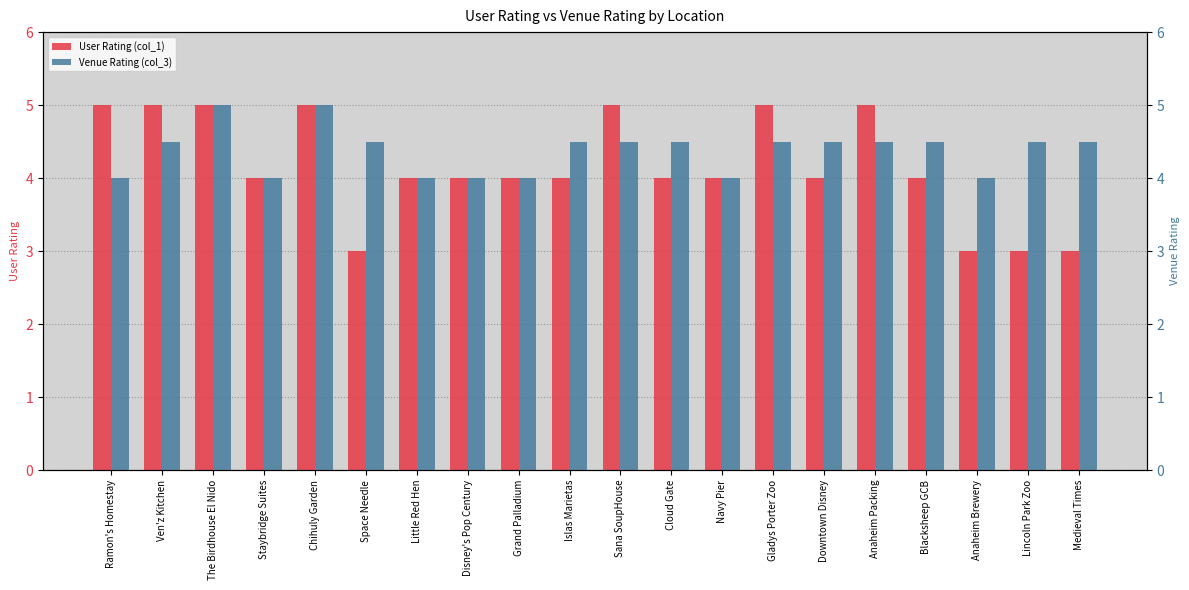

At Anaheim Brewery, list the series in order from largest to smallest.

Venue Rating (col_3), User Rating (col_1)